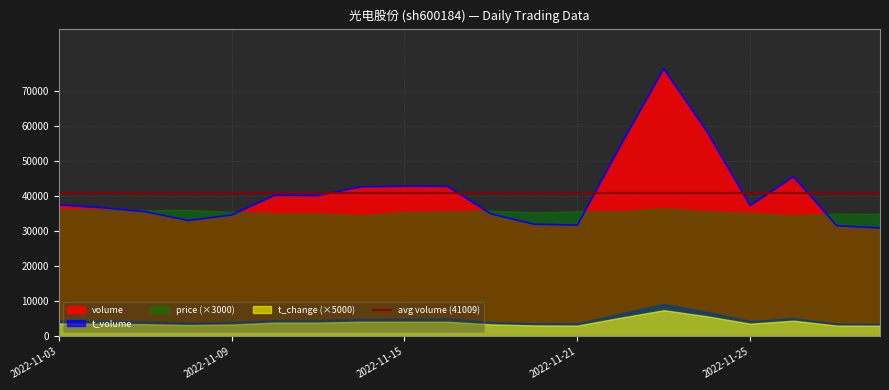

Is it true that t_volume equals 15641.8 at 2022-11-23?

False